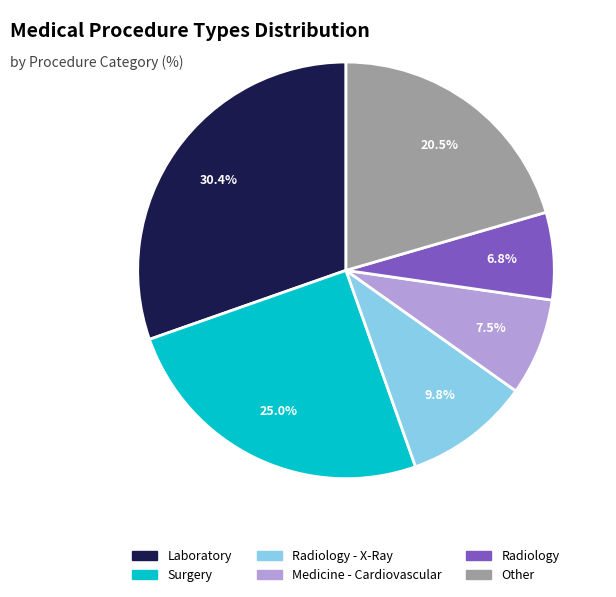

Is there any slice that represents more than half of the pie?

No